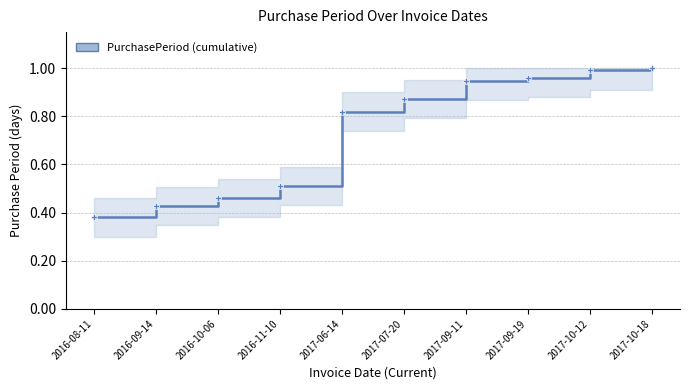

Does the chart have visible grid lines?

Yes